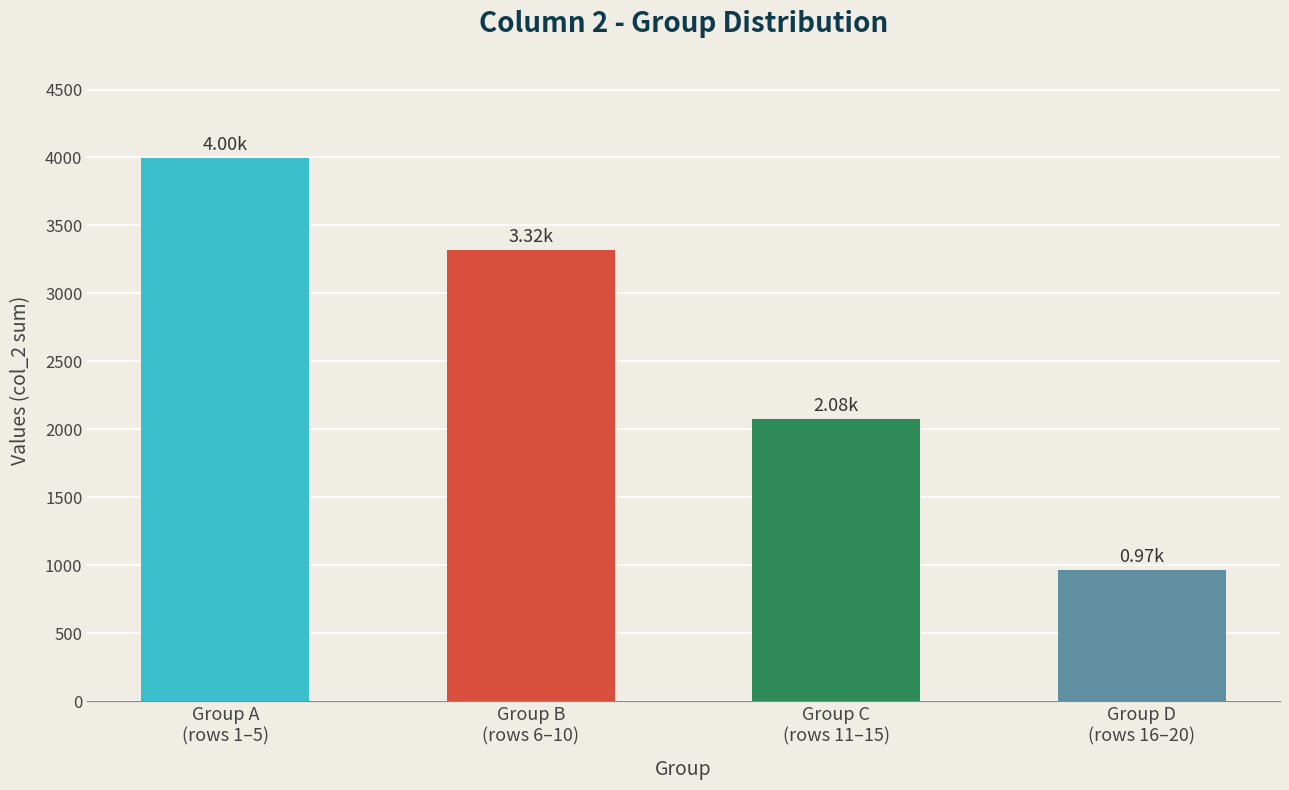

True or false: the data shows 1476 at Group B
(rows 6–10).

False